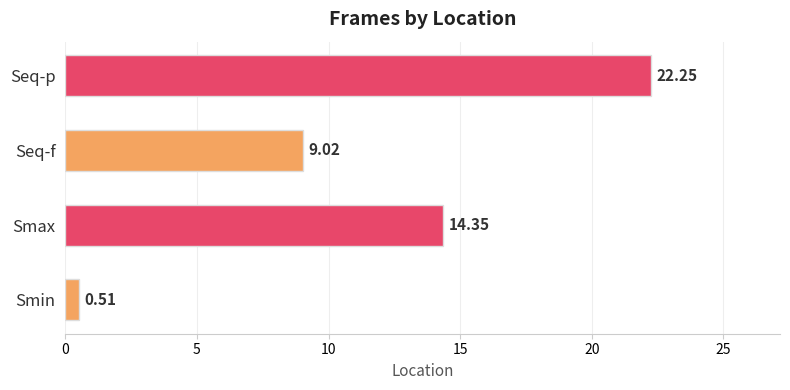

At which label is the value closest to 11?

Seq-f